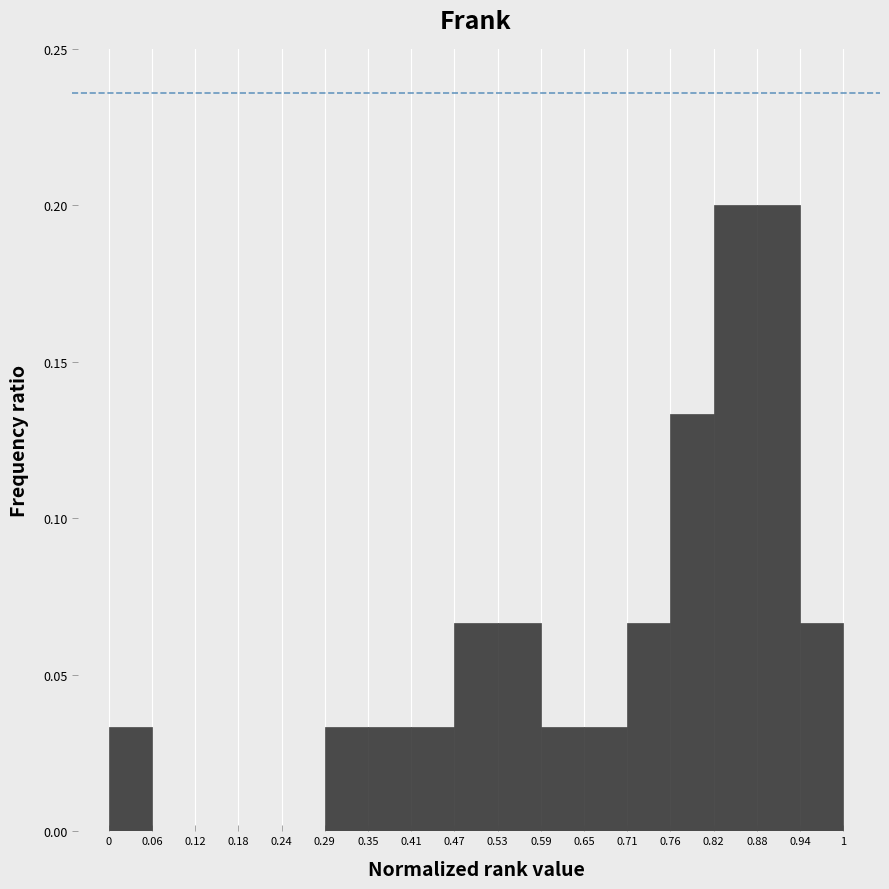

What is the height of the bar covering 0 to 0.06 on the x-axis? The values are not printed on the chart, so give them approximately, as read against the axis.

0.035